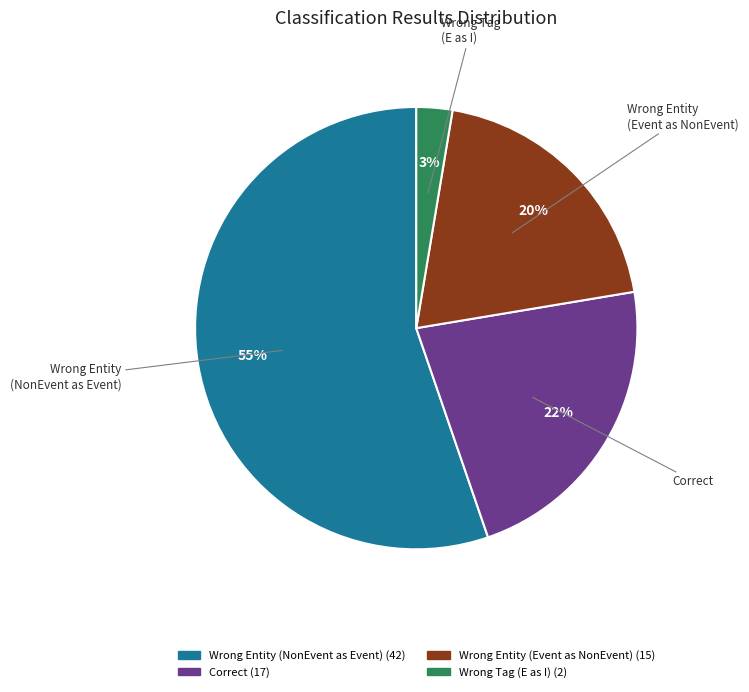

Which category has the smallest portion of the pie?

Wrong Tag (E as I)